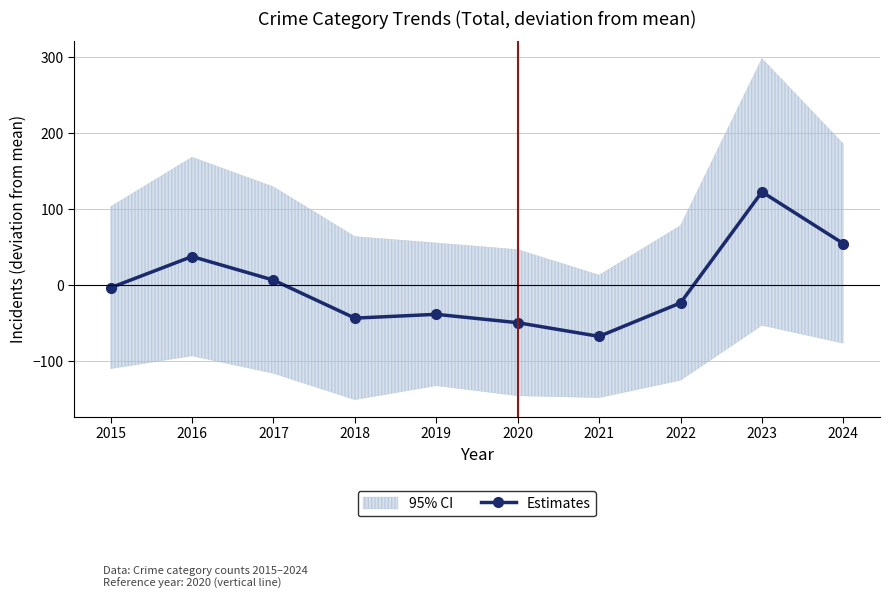

At which category does the data reach its first local valley?

2018